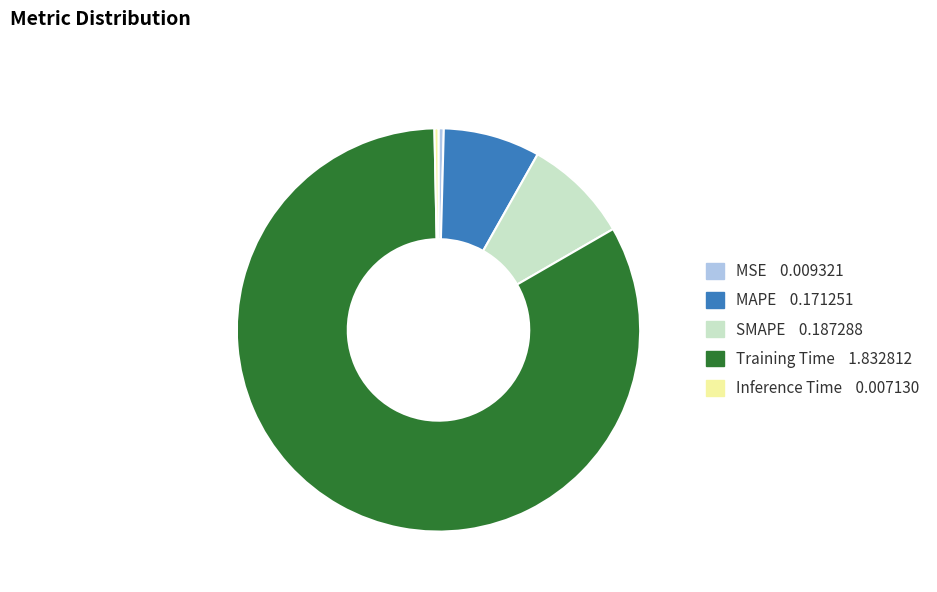

Is the sum of Training Time and Inference Time greater than half?

Yes